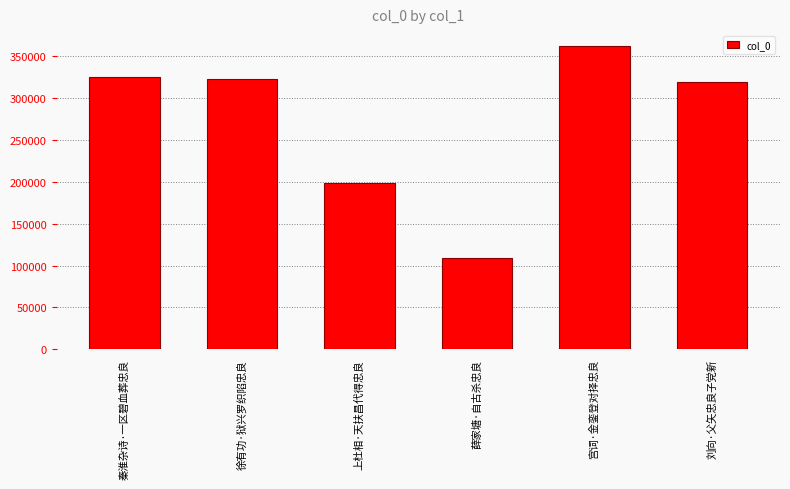

At which label is the value closest to 235452?

上杜相·天扶昌代得忠良